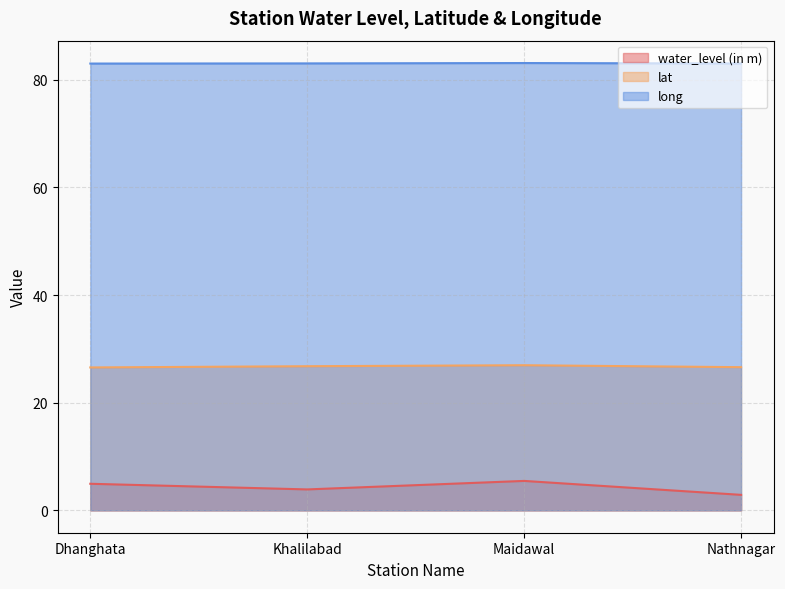

The value of long at Nathnagar is 23.1. True or false?

False